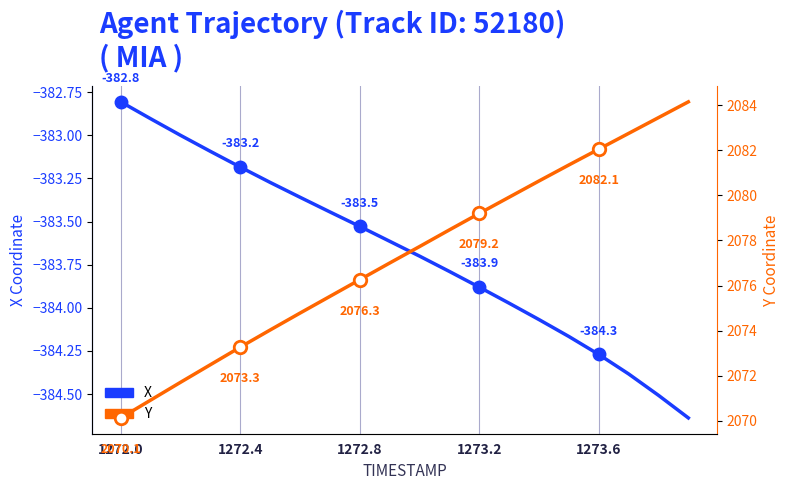

What are all the series names shown in the legend?

X, Y